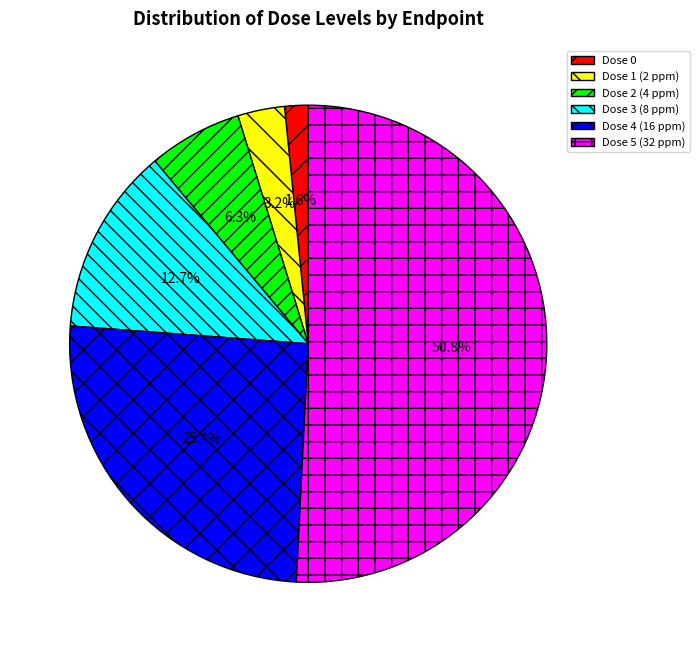

To the nearest percent, what is the average slice percentage?

17%